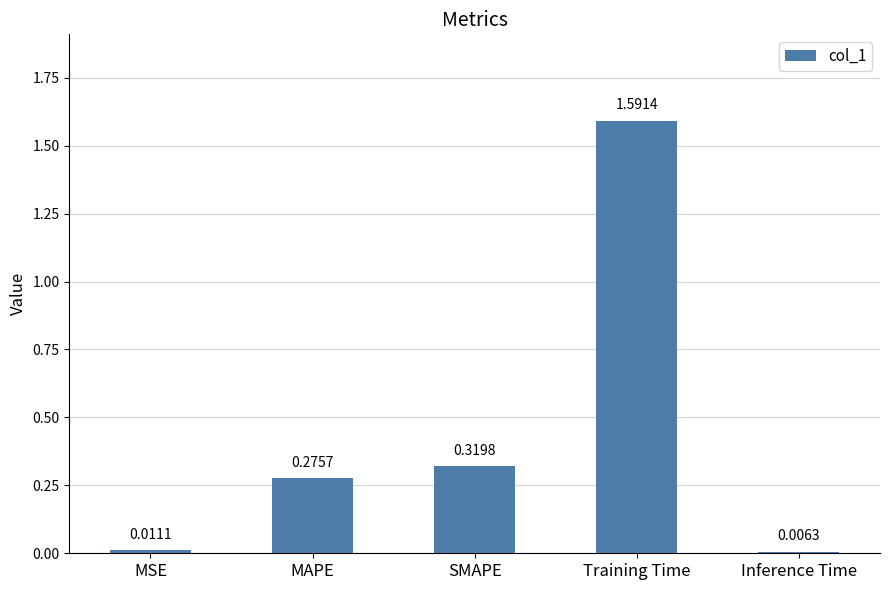

List the labels in order of value, smallest first.

Inference Time, MSE, MAPE, SMAPE, Training Time